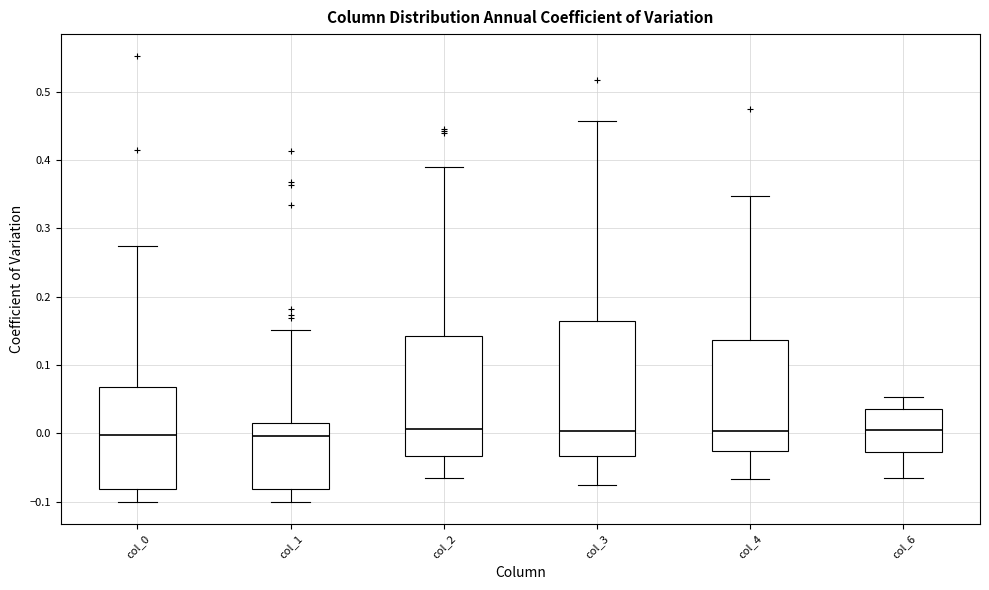

Reading left to right, transcribe this box plot: for each box, give where its median line is, the range the box spans, and where its two whiskers end, as read against the y-axis. The values are not printed on the chart, so give them approximately, as read against the axis.

col_0: median 0.00, box -0.08 to 0.07, whiskers -0.10 to 0.27
col_1: median 0.00, box -0.08 to 0.01, whiskers -0.10 to 0.15
col_2: median 0.01, box -0.03 to 0.14, whiskers -0.07 to 0.39
col_3: median 0.00, box -0.03 to 0.16, whiskers -0.08 to 0.46
col_4: median 0.00, box -0.03 to 0.14, whiskers -0.07 to 0.35
col_6: median 0.01, box -0.03 to 0.04, whiskers -0.07 to 0.05